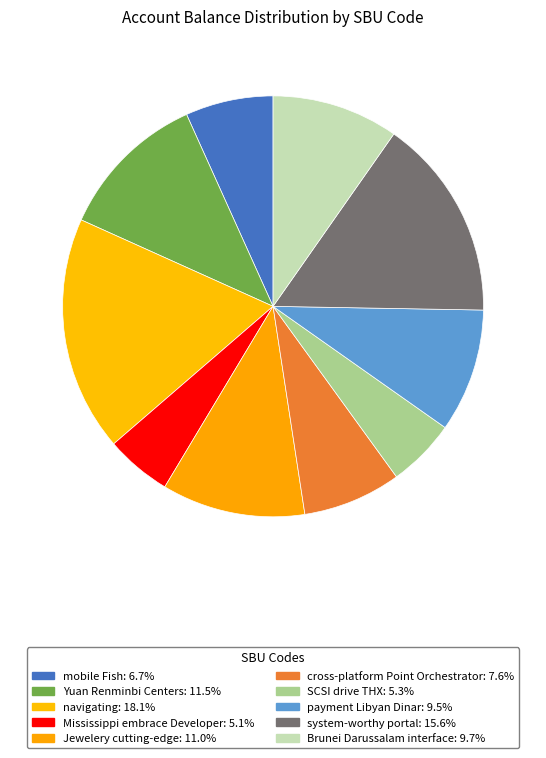

How many segments does this pie chart have?

10